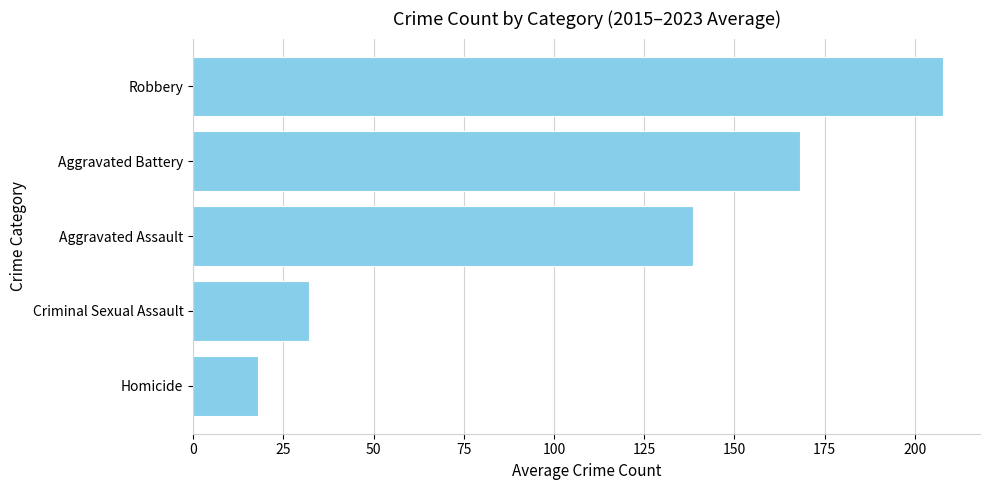

At which label is the value closest to 112?

Aggravated Assault